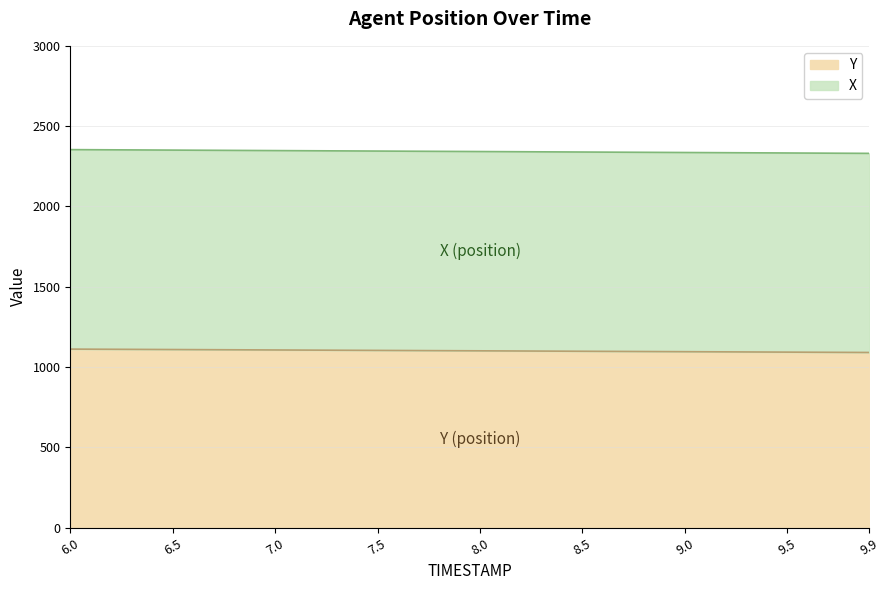

At which category is the sum across all series the highest?

6.0